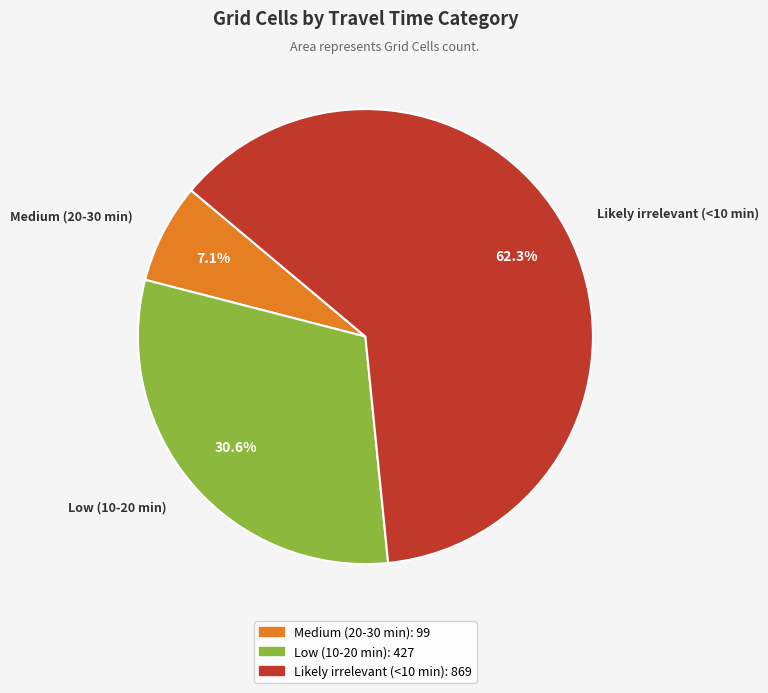

How many slices are in this pie chart?

3